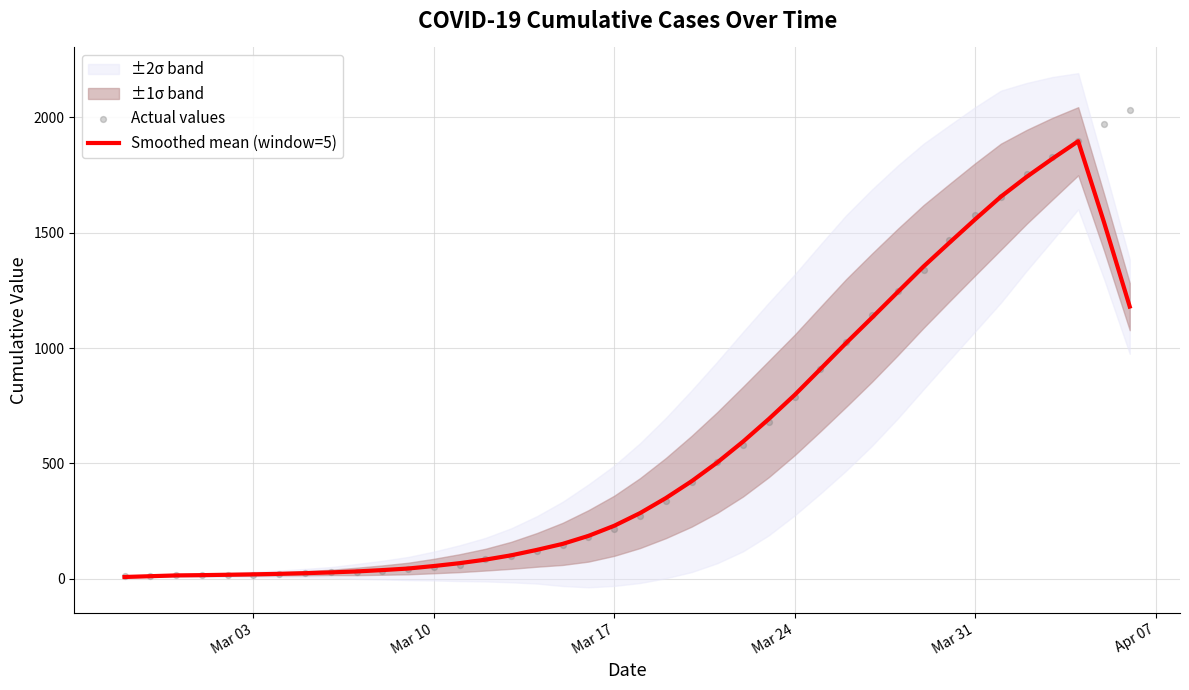

What is the highest value of the Smoothed mean (window=5) series?

1895.8